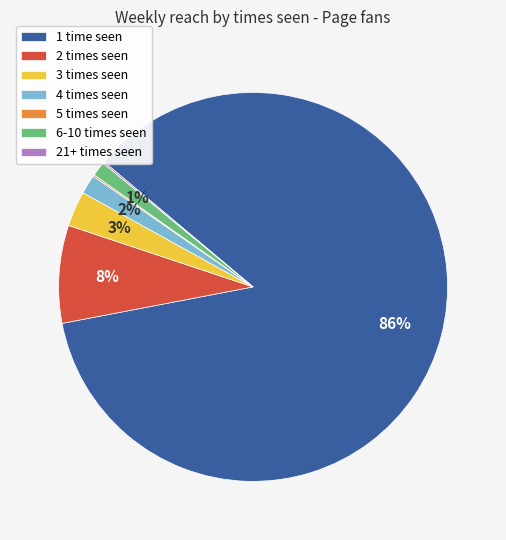

To the nearest percent, what is the difference between the 6-10 times seen and 1 time seen slice percentages?

85%